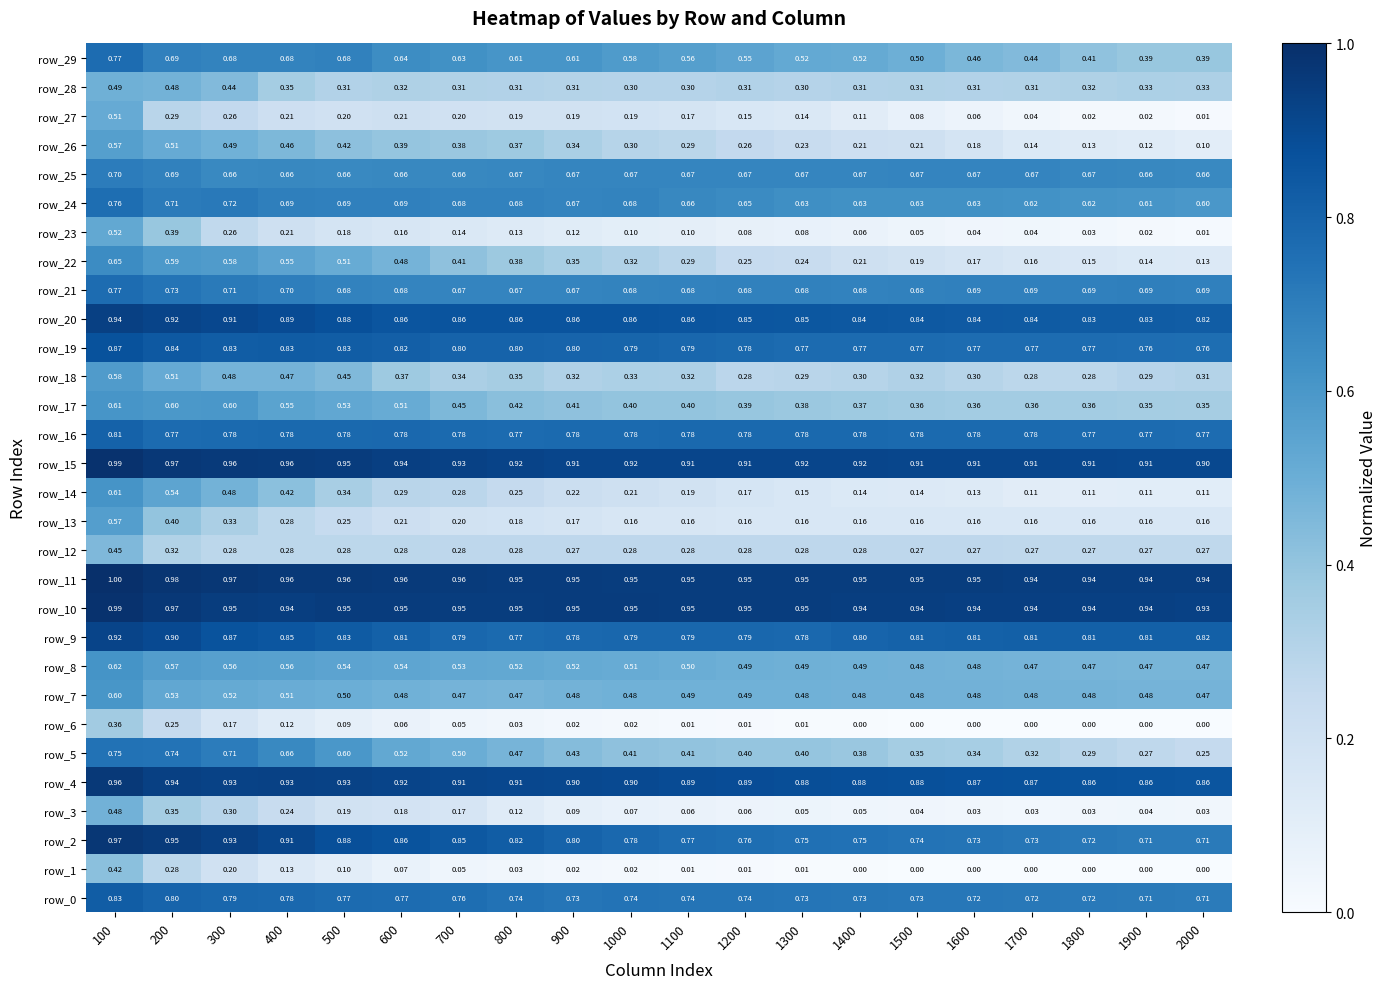

Which series changed the most between 1000 and 1900?

row_29